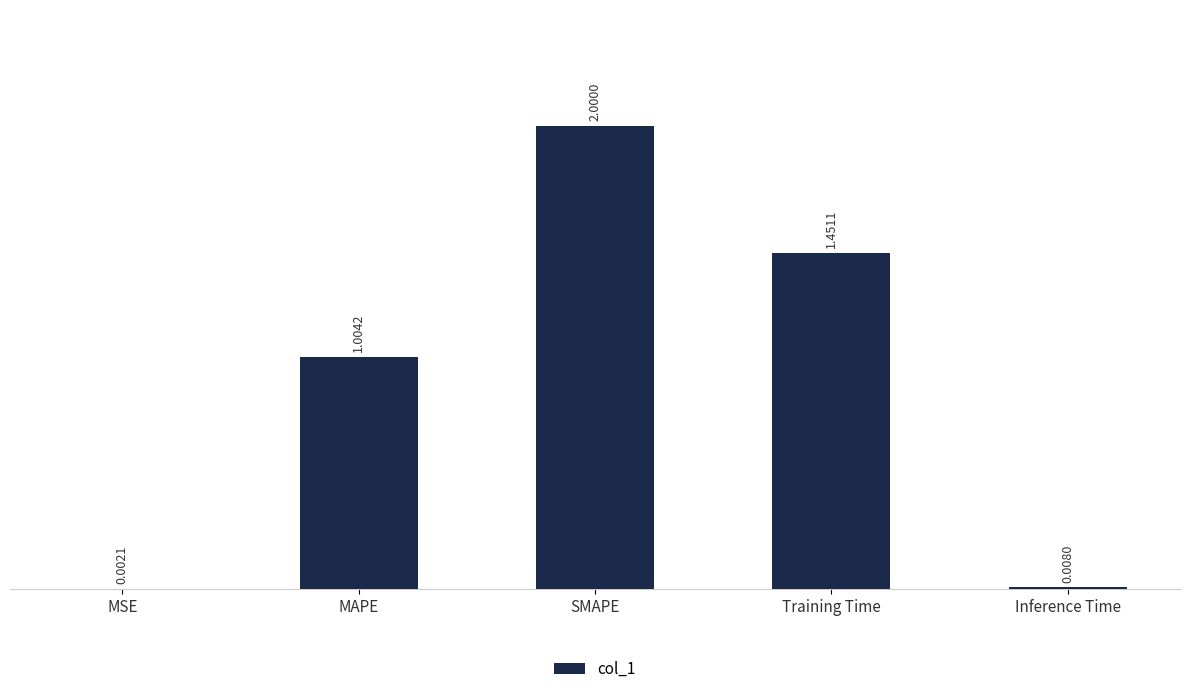

Where does the data first go above 1?

MAPE